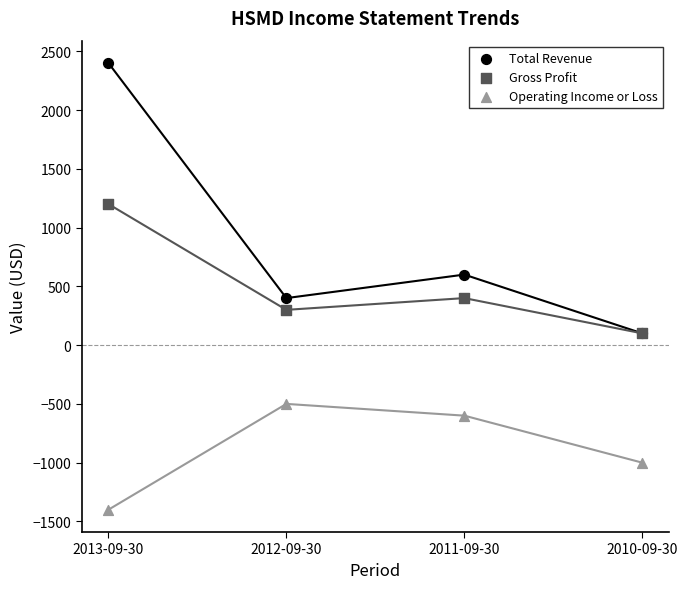

Which series reaches the minimum Y coordinate?

Operating Income or Loss